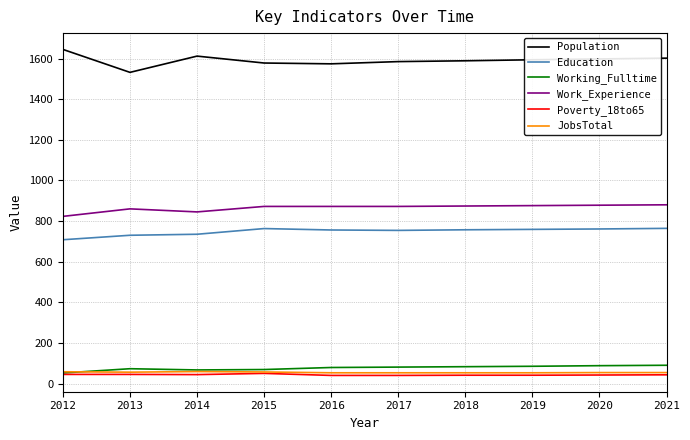

Where is the first local maximum for Population?

2014